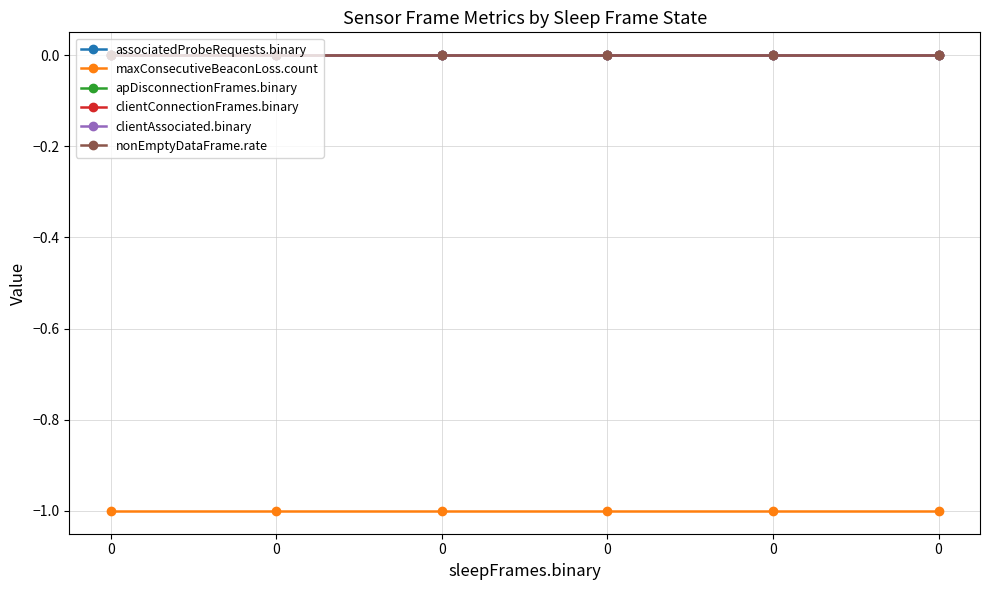

Is the value of clientConnectionFrames.binary at 0 greater than the value of apDisconnectionFrames.binary at 0?

No